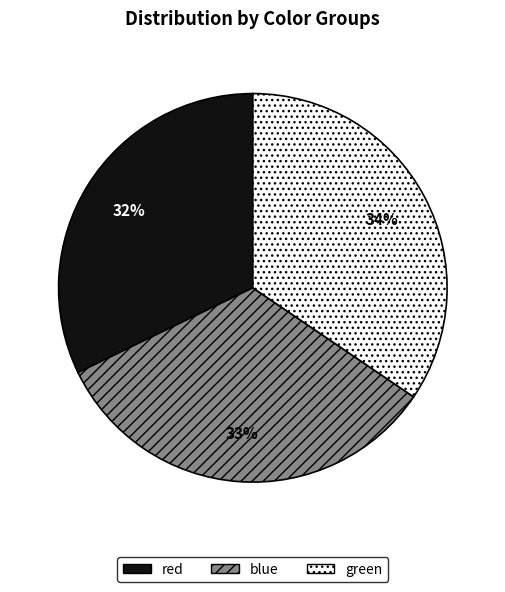

Does any single category account for the majority?

No